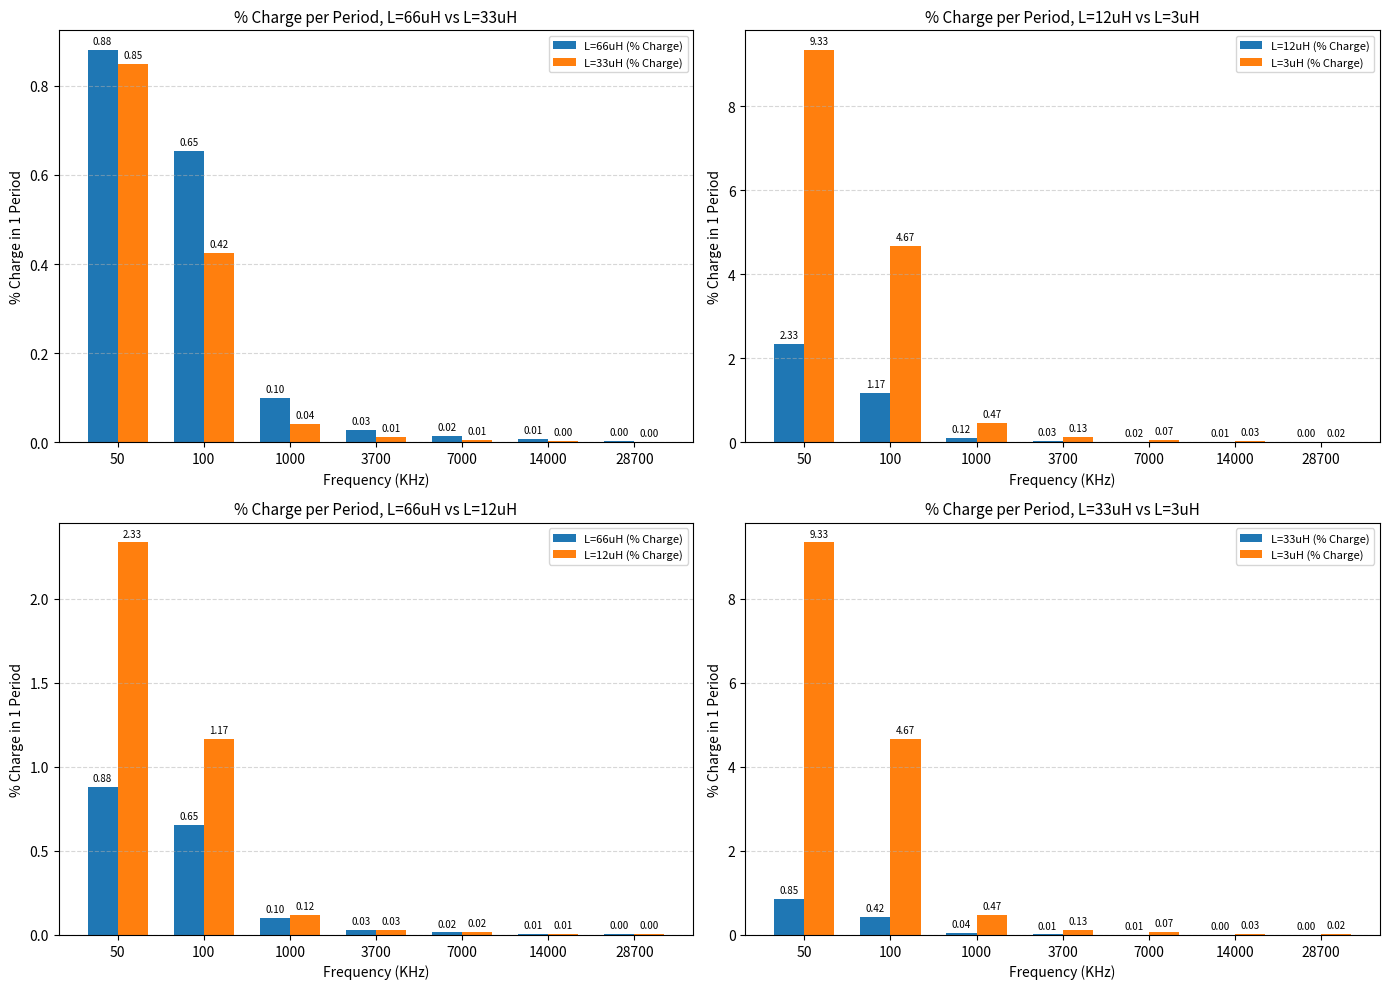

The value of L=66uH (% Charge) at 7000 is 0.0. True or false?

True